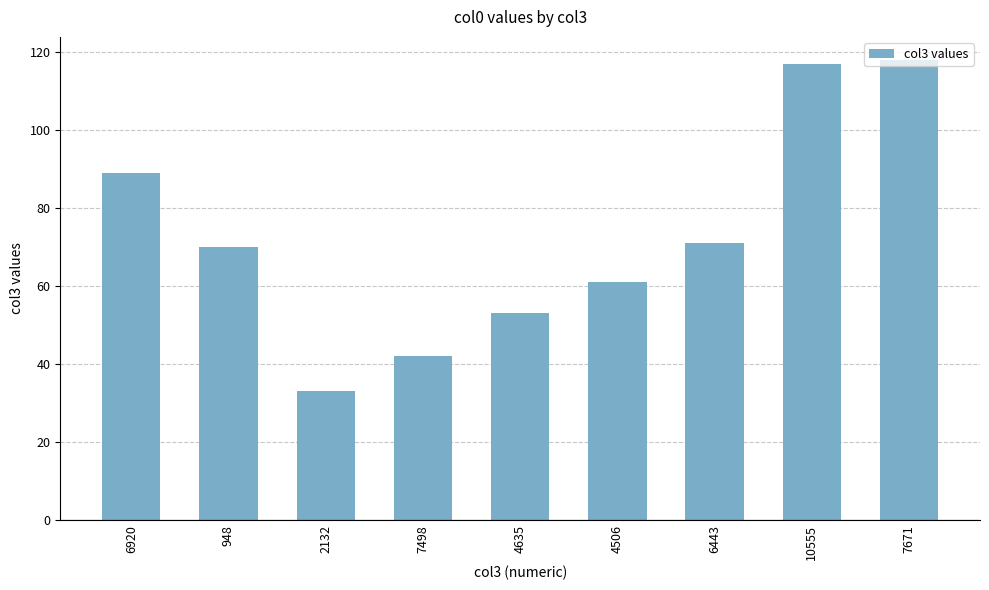

List the labels in order of value, largest first.

7671, 10555, 6920, 6443, 948, 4506, 4635, 7498, 2132